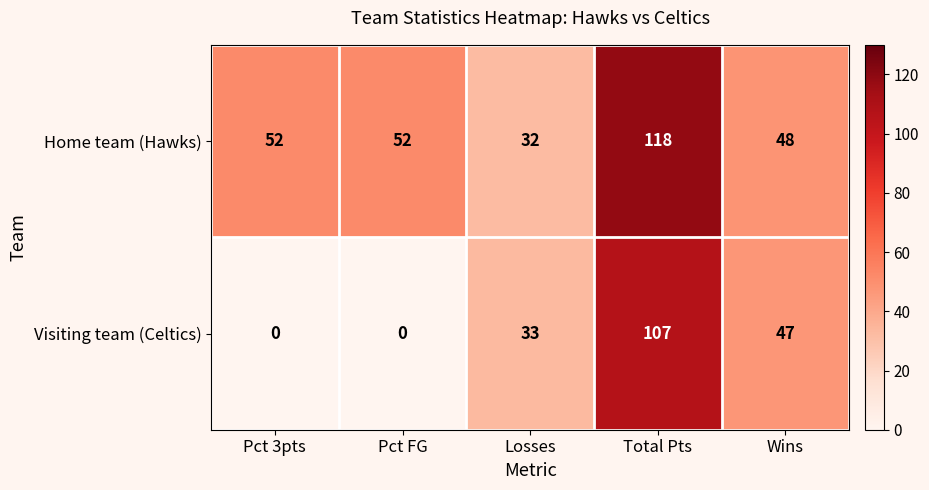

What is the difference between the Home team (Hawks) values at Losses and Wins?

16